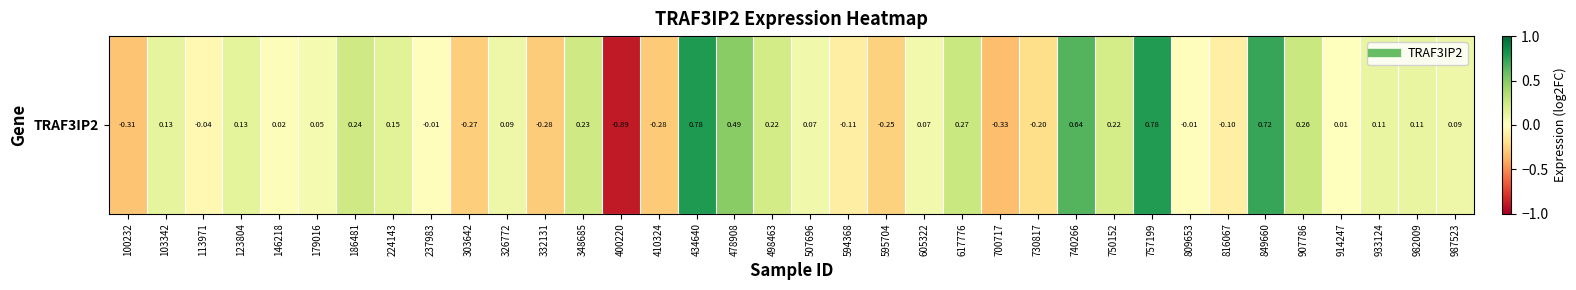

At which label does the data first exceed 0?

103342